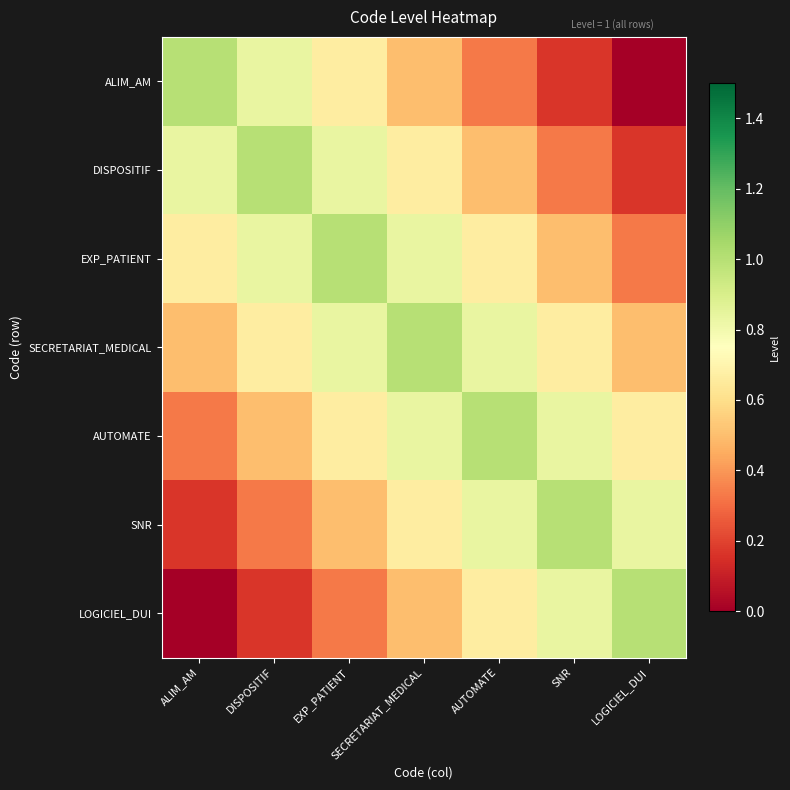

Which label corresponds to the smallest value in the chart?

LOGICIEL_DUI